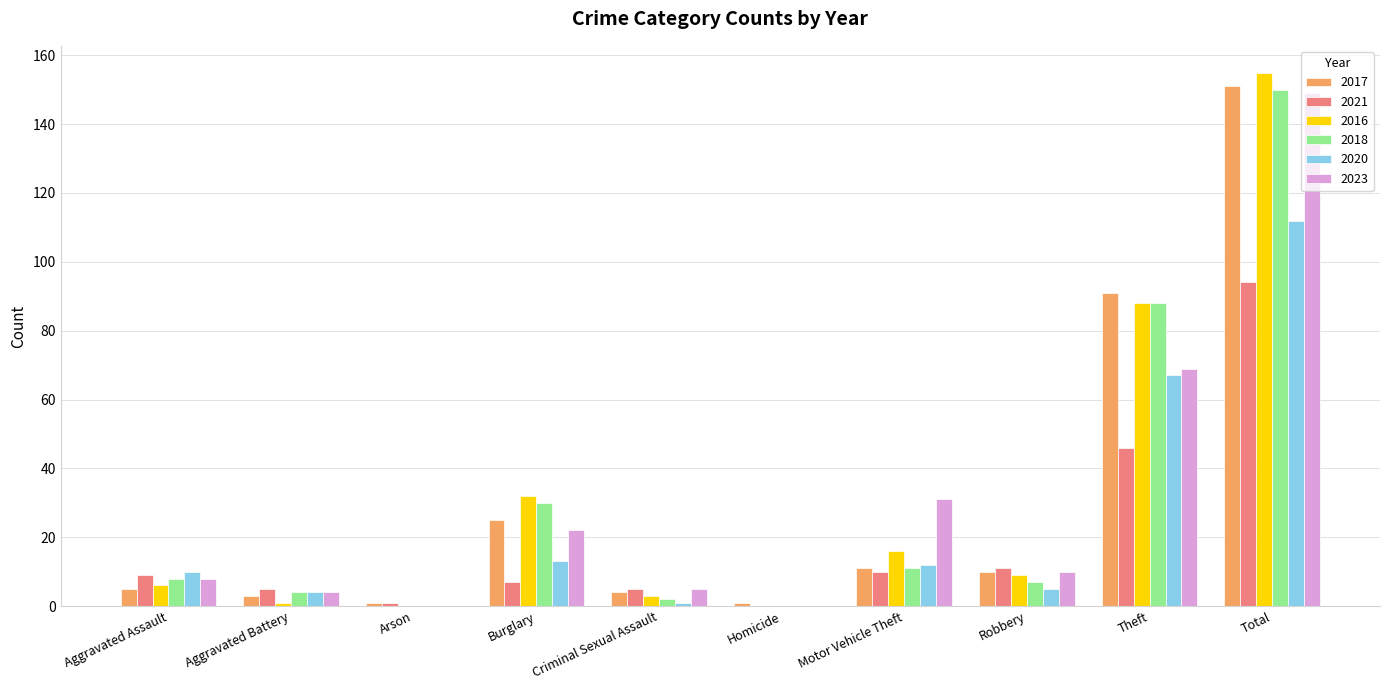

Are the bars grouped side by side (vs. stacked)?

Yes